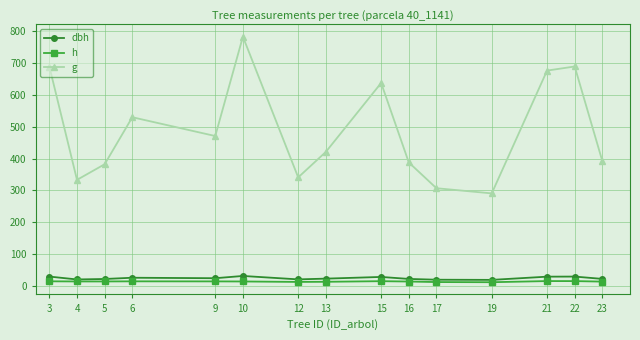

What is the maximum value for g?

782.9